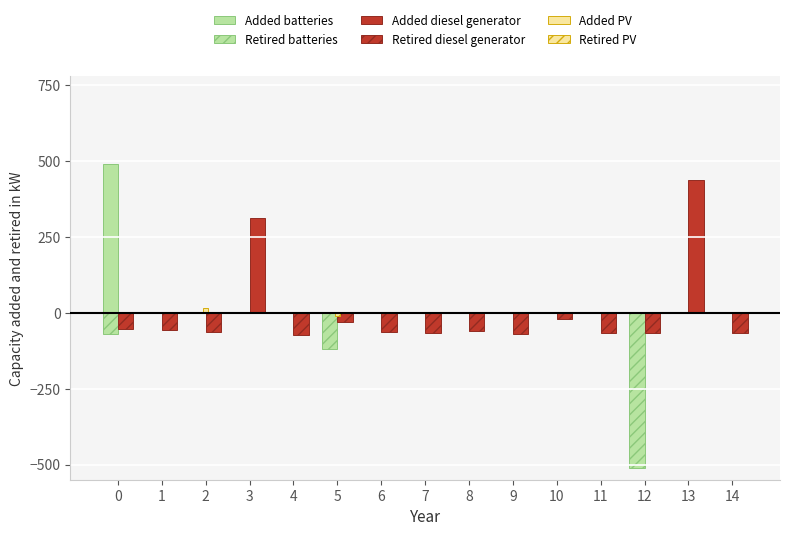

At which label is Retired batteries closest to -255?

5